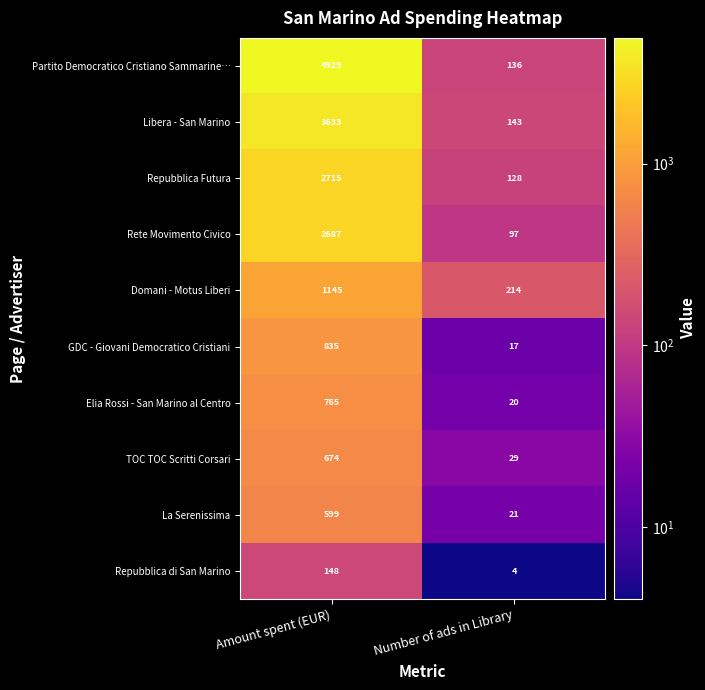

At which category is the sum across all series the highest?

Amount spent (EUR)